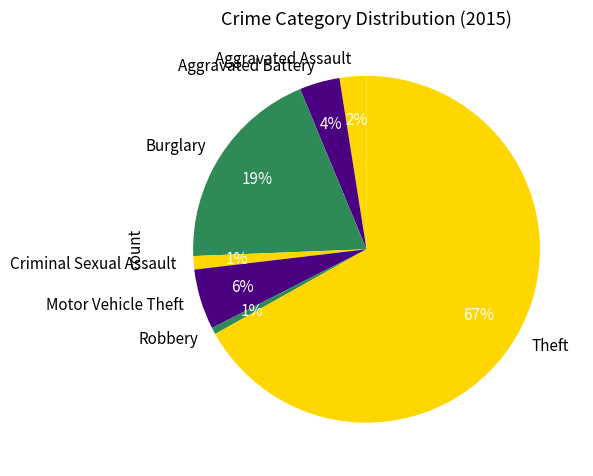

To the nearest percent, what portion does Criminal Sexual Assault represent?

1%